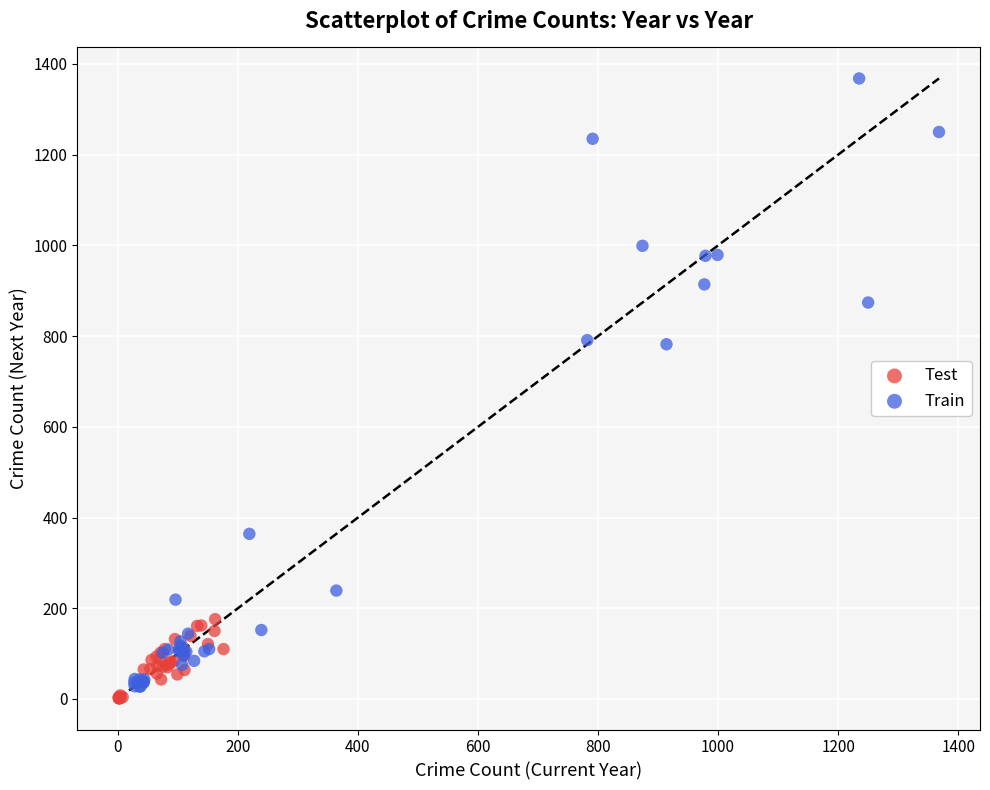

Which series reaches the maximum Y coordinate?

Train